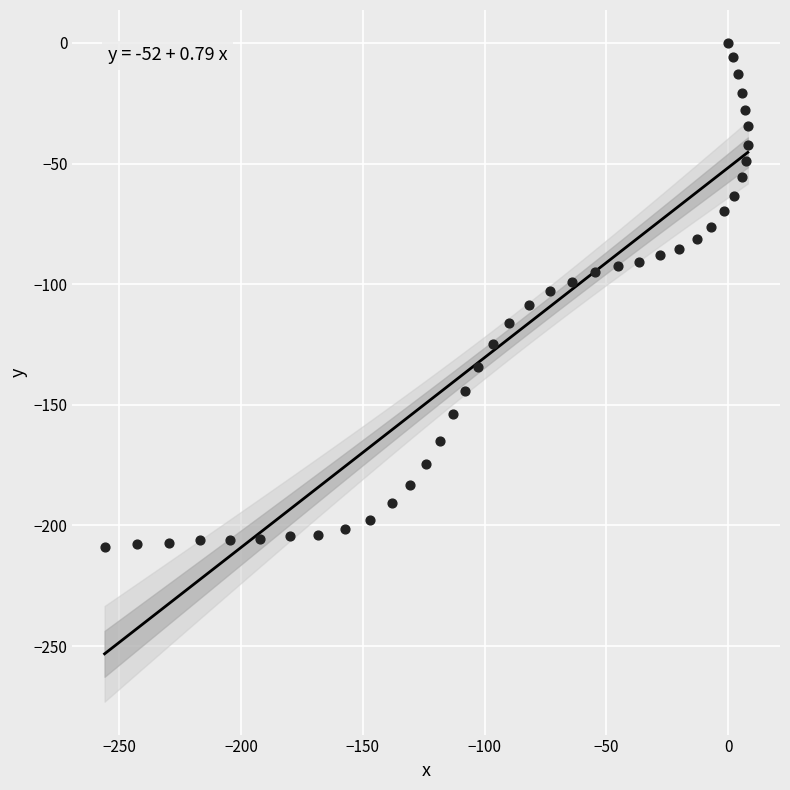

What is the range of X values (max minus min)?

264.2